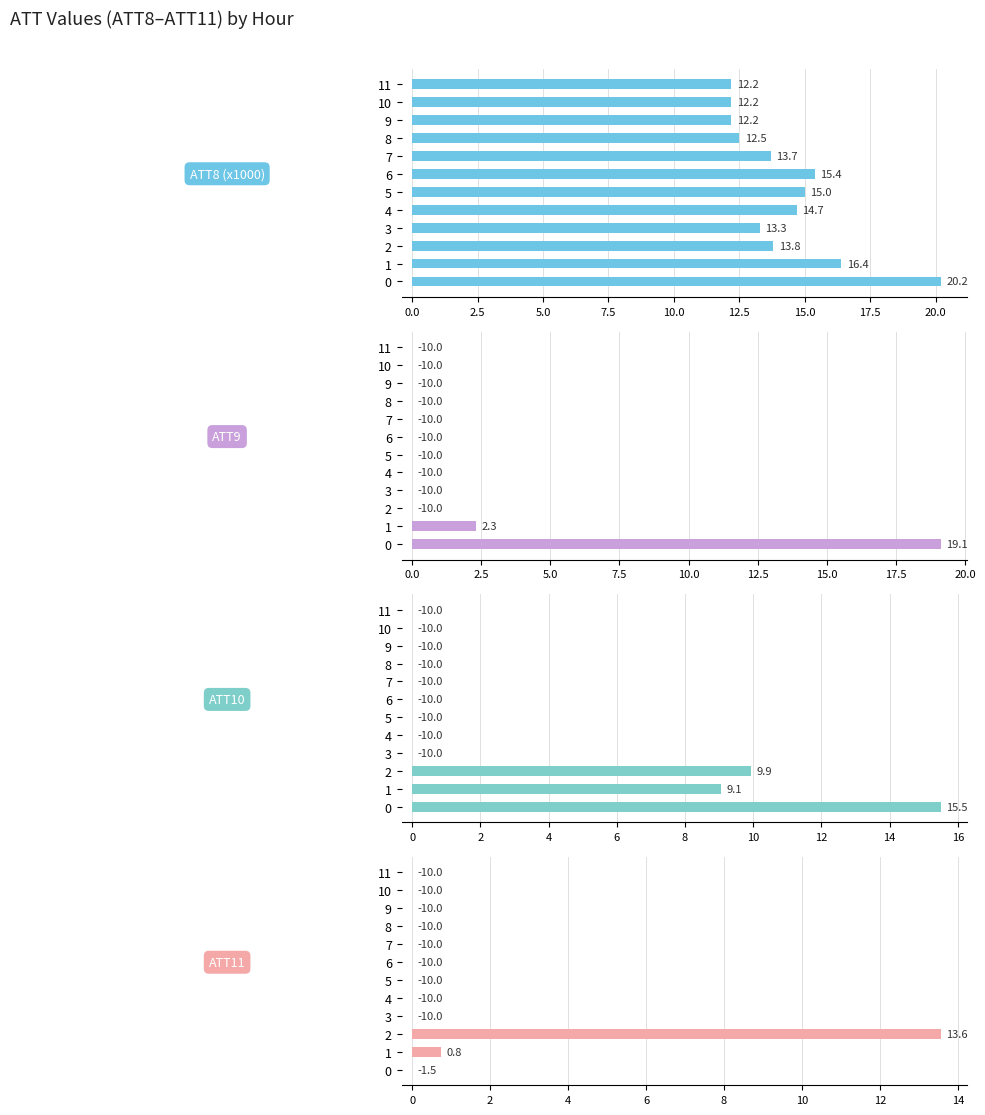

Which series changed the most between 0 and 2?

ATT9